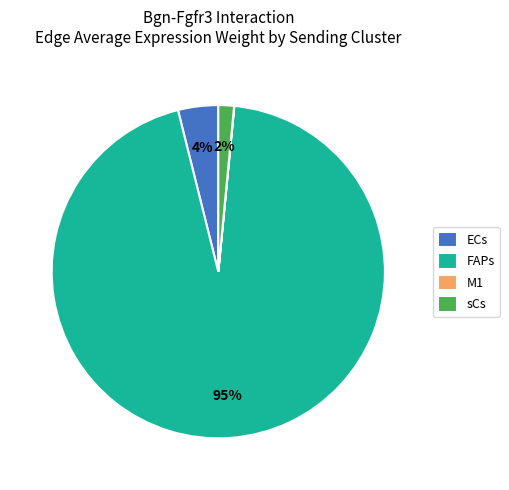

What is the majority slice?

FAPs